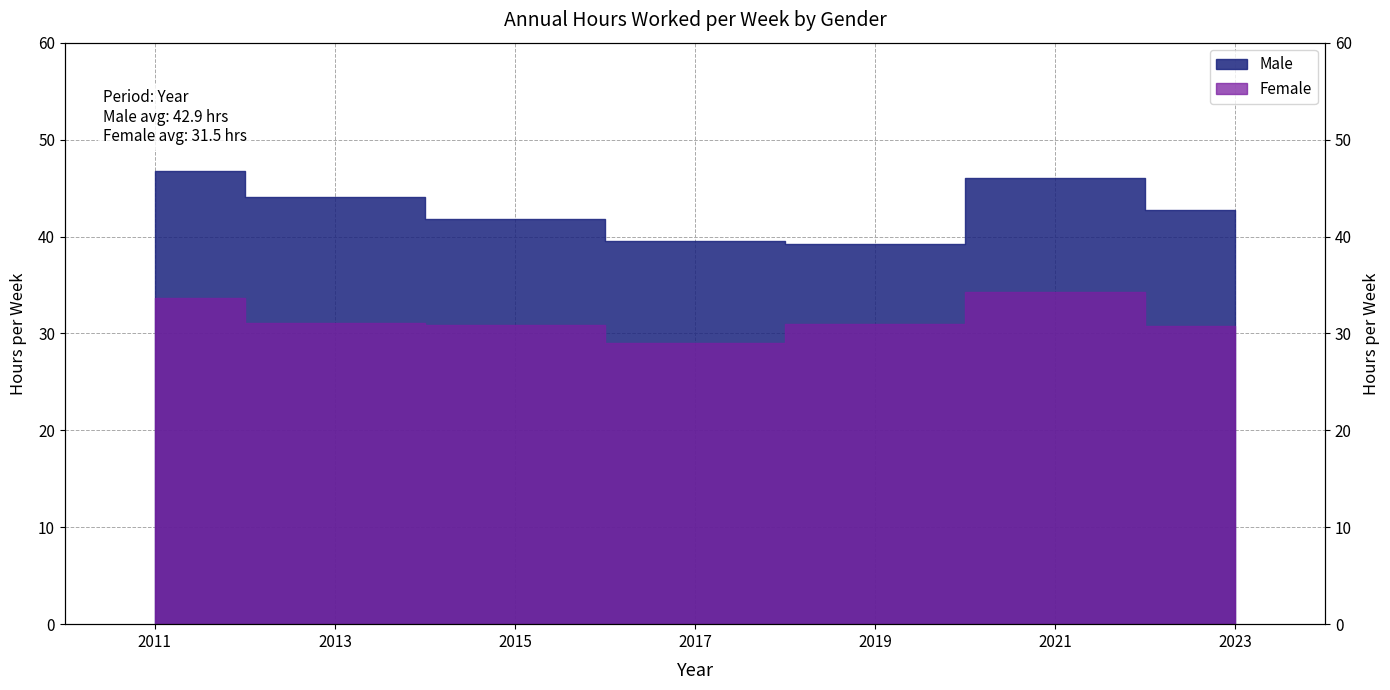

How many series are shown in this chart?

2